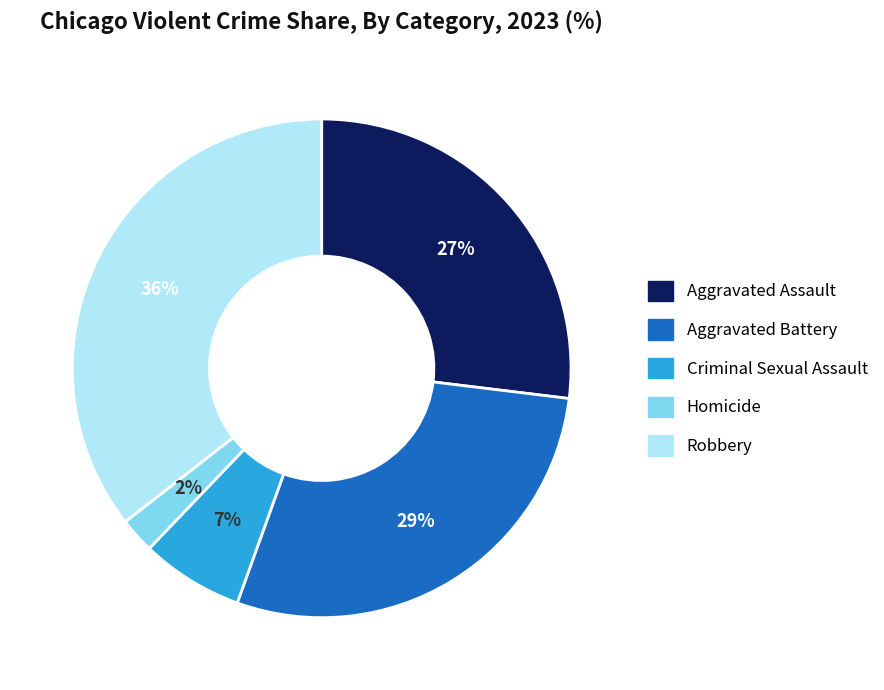

Is there a majority slice in this chart?

No